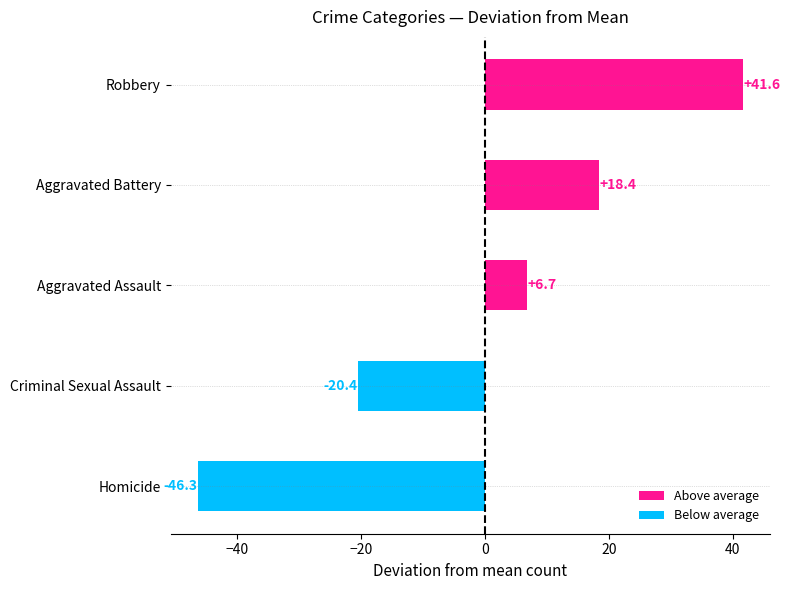

Reading top to bottom, transcribe all the data shown in this chart.

41.6	18.4	6.7	-20.4	-46.3